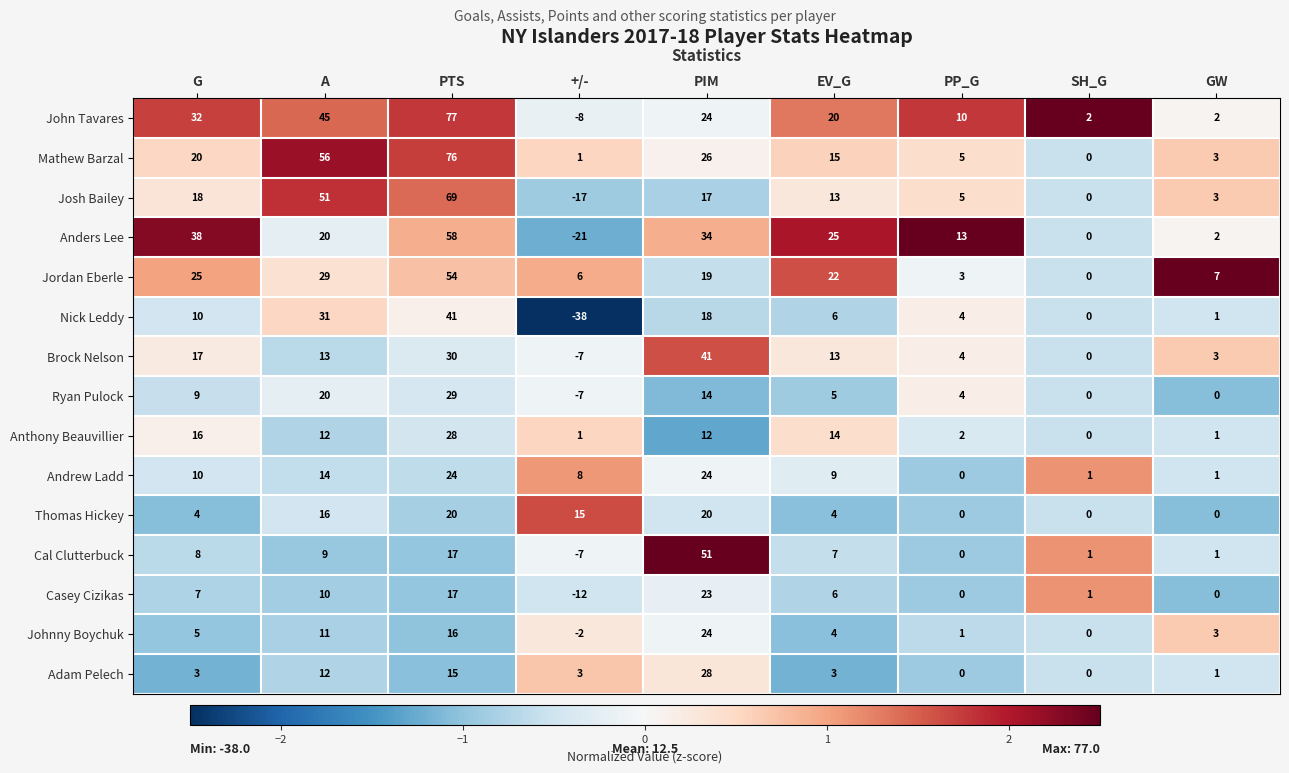

Which category has the highest value across all series?

PTS